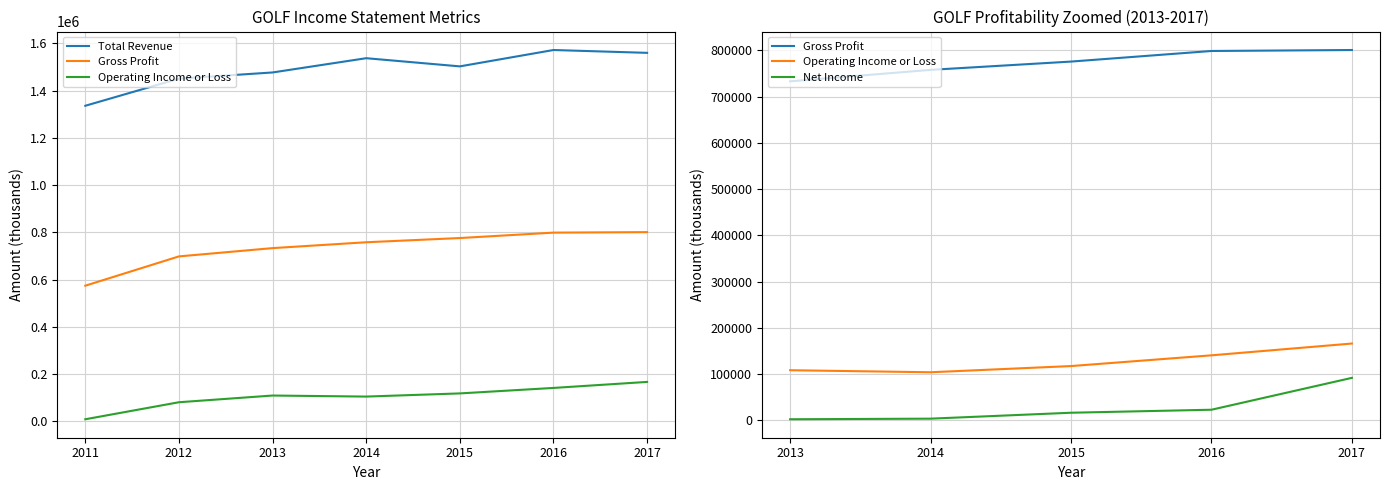

Is the value of Operating Income or Loss at 2013 greater than the value of Gross Profit at 2014?

No